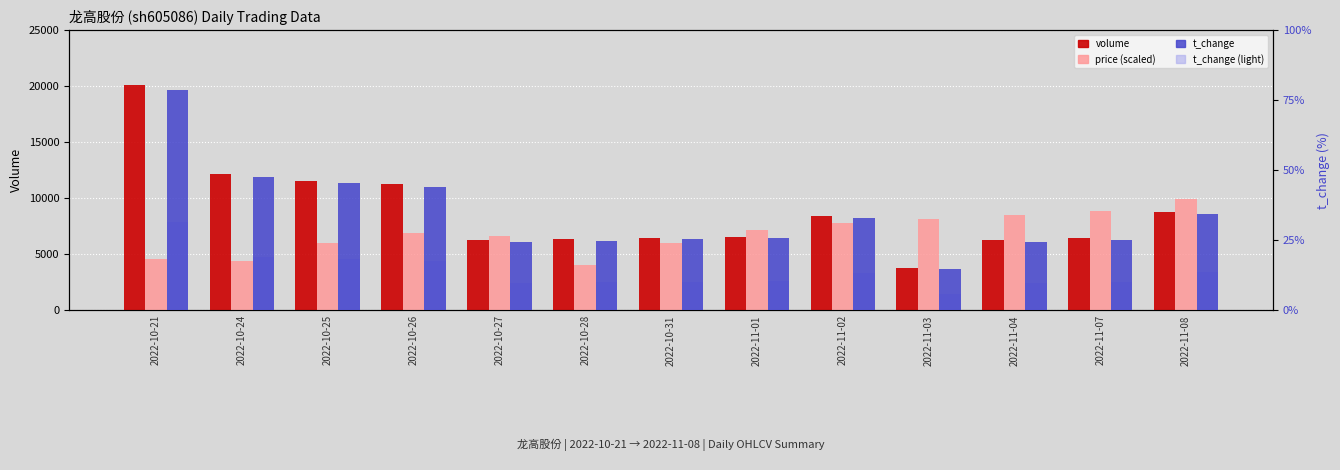

Which has a higher value, 2022-11-04 or 2022-11-08?

2022-11-08